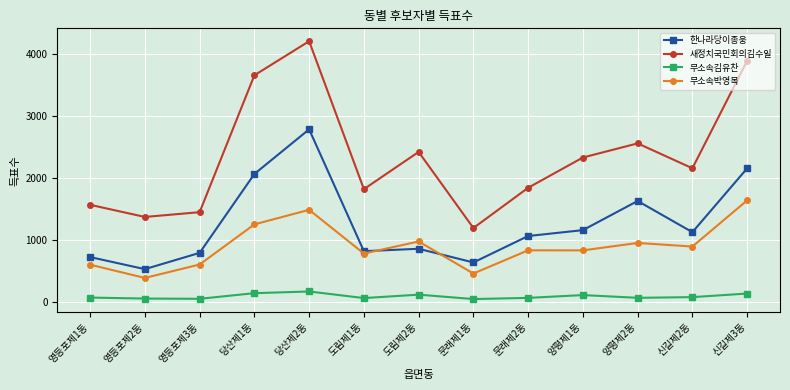

What is the value of the 한나라당이종웅 point at the 13th from the left?

2158